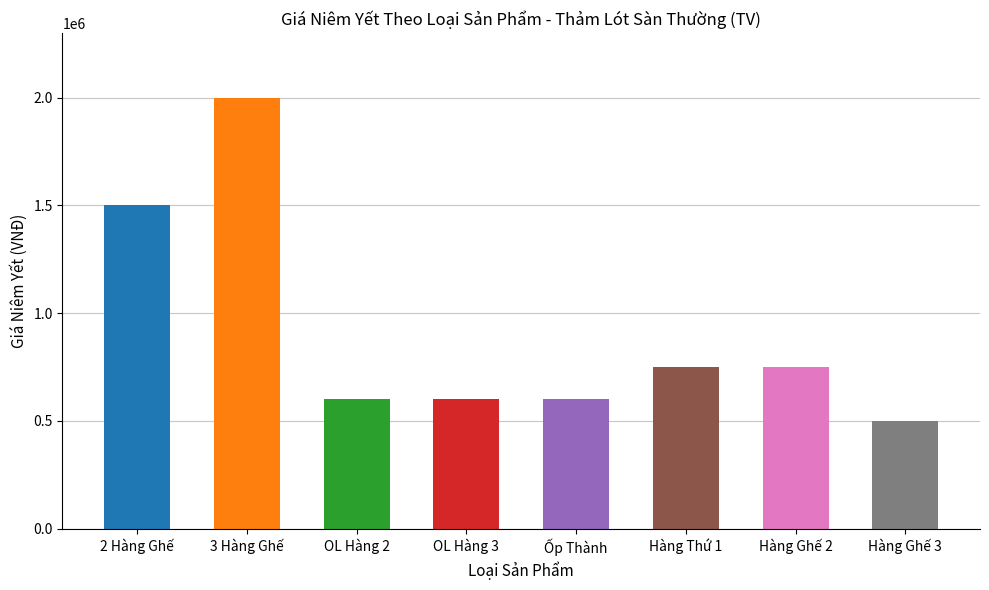

The chart shows a value of 1500000 at 2 Hàng Ghế. True or false?

True